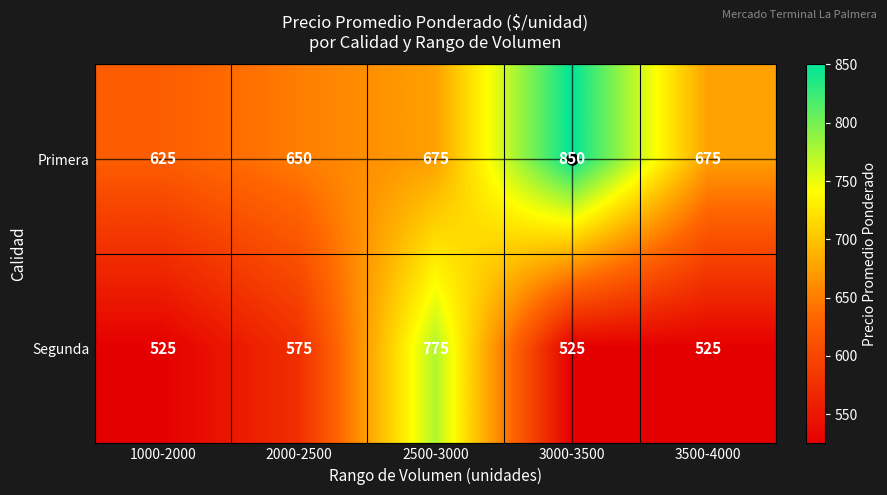

Which series has the widest spread of values?

Segunda